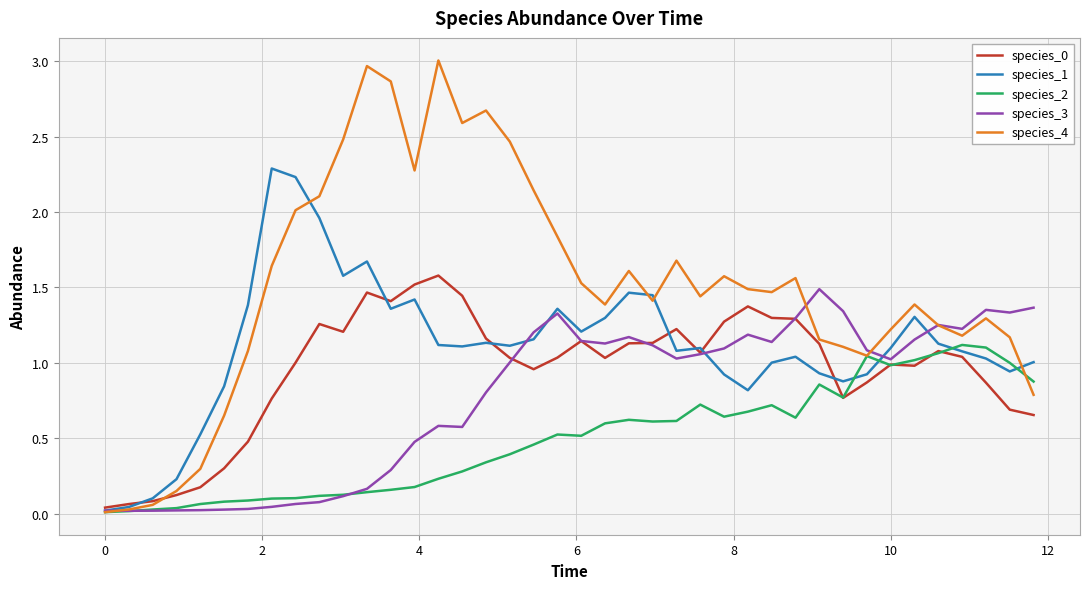

What is the maximum value shown in the chart?

3.0